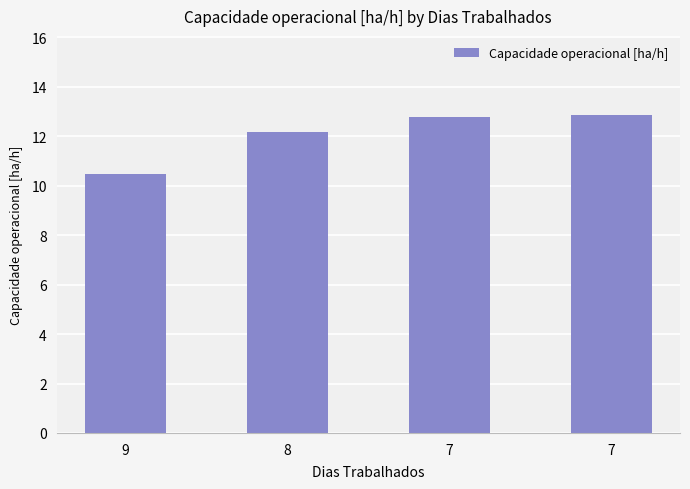

What is the sum of the values at 7 and 9?

23.3